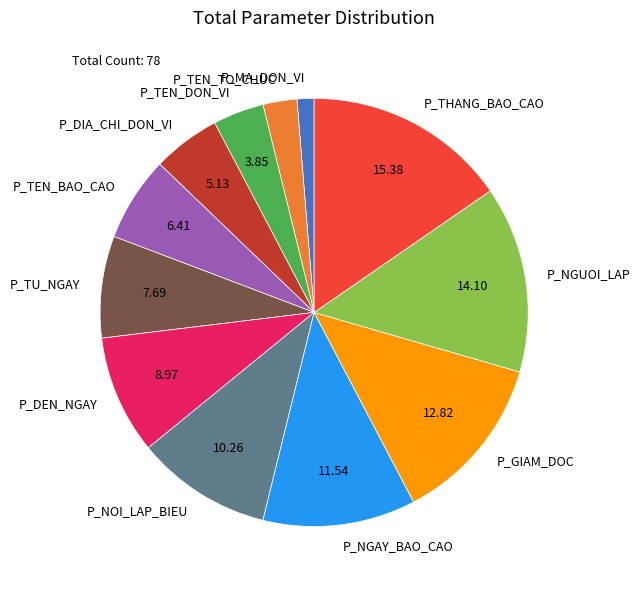

Is it true that P_TEN_TO_CHUC is 3% of the pie?

True